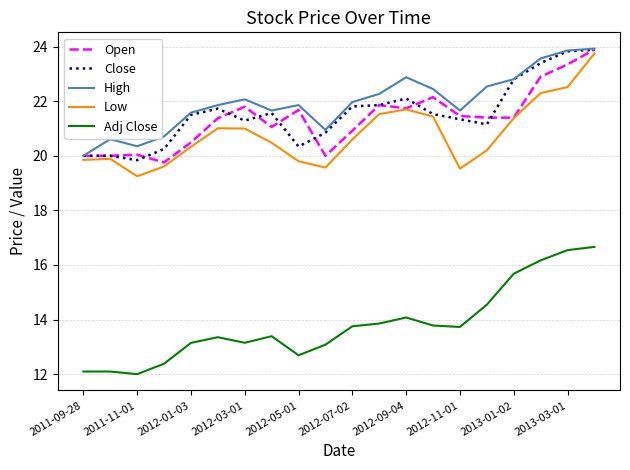

True or false: Close and Adj Close cross at least once.

False